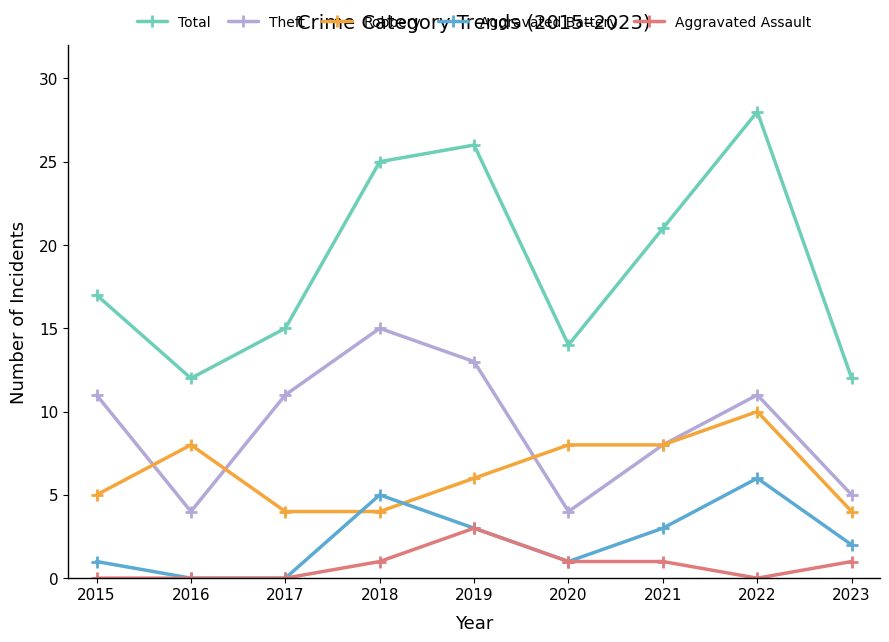

Where is Theft nearest to the value 9?

2021